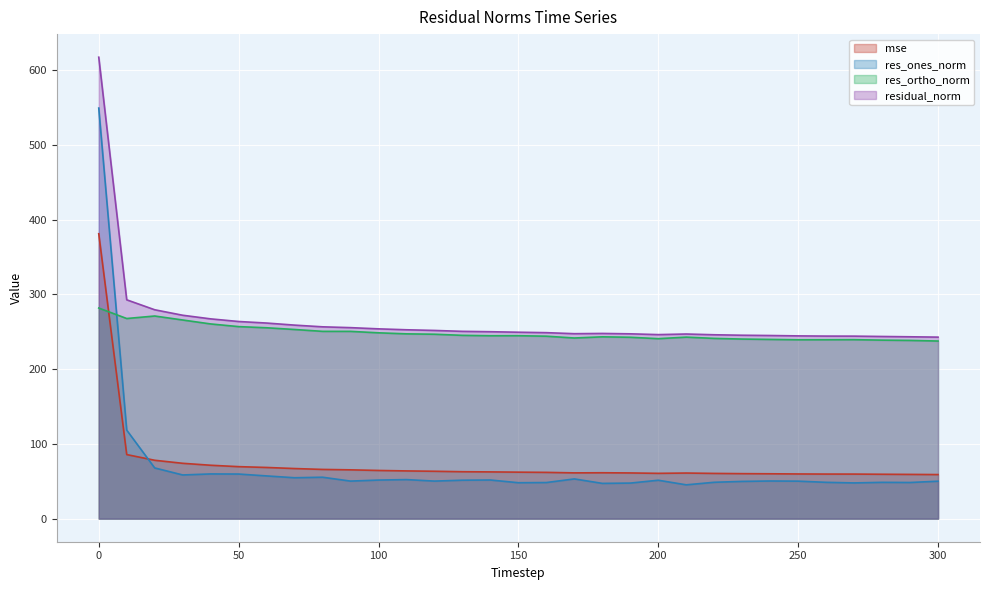

Where is res_ones_norm nearest to the value 297?

10